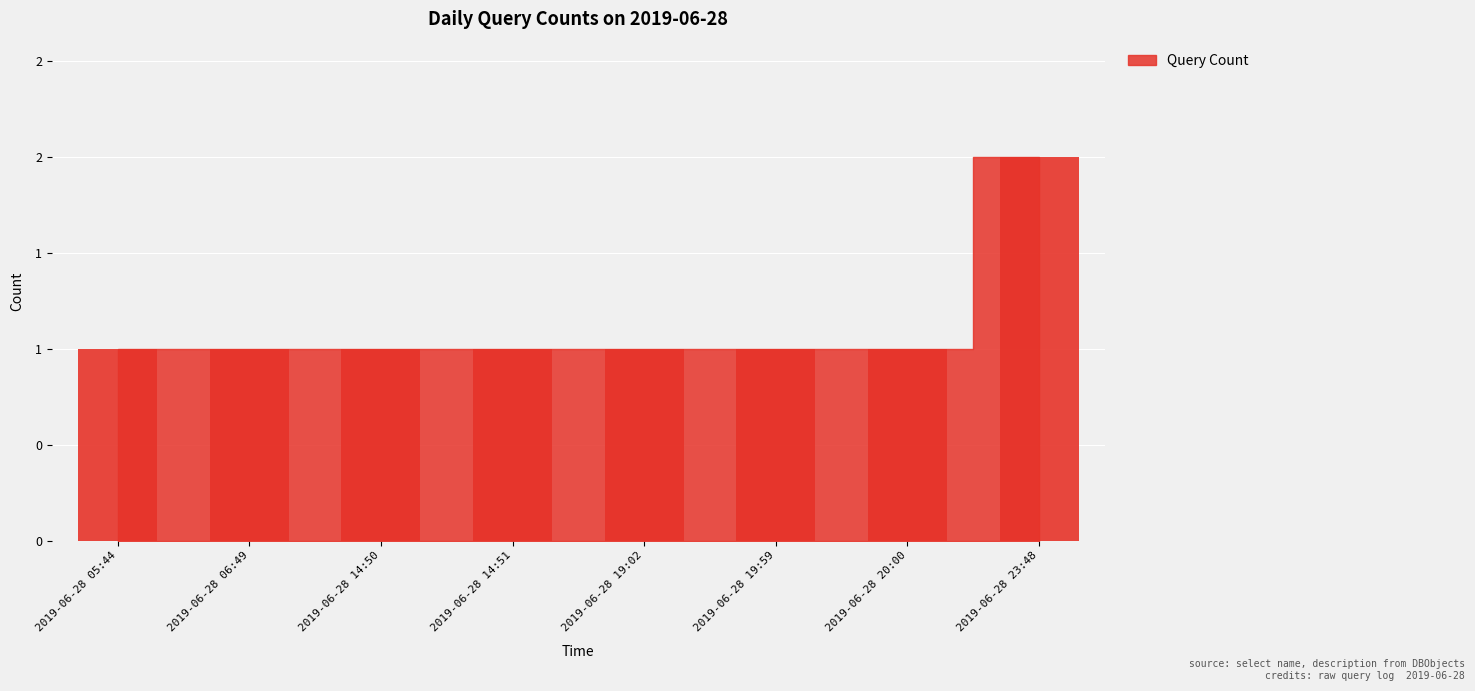

How many values are between 1 and 2?

8